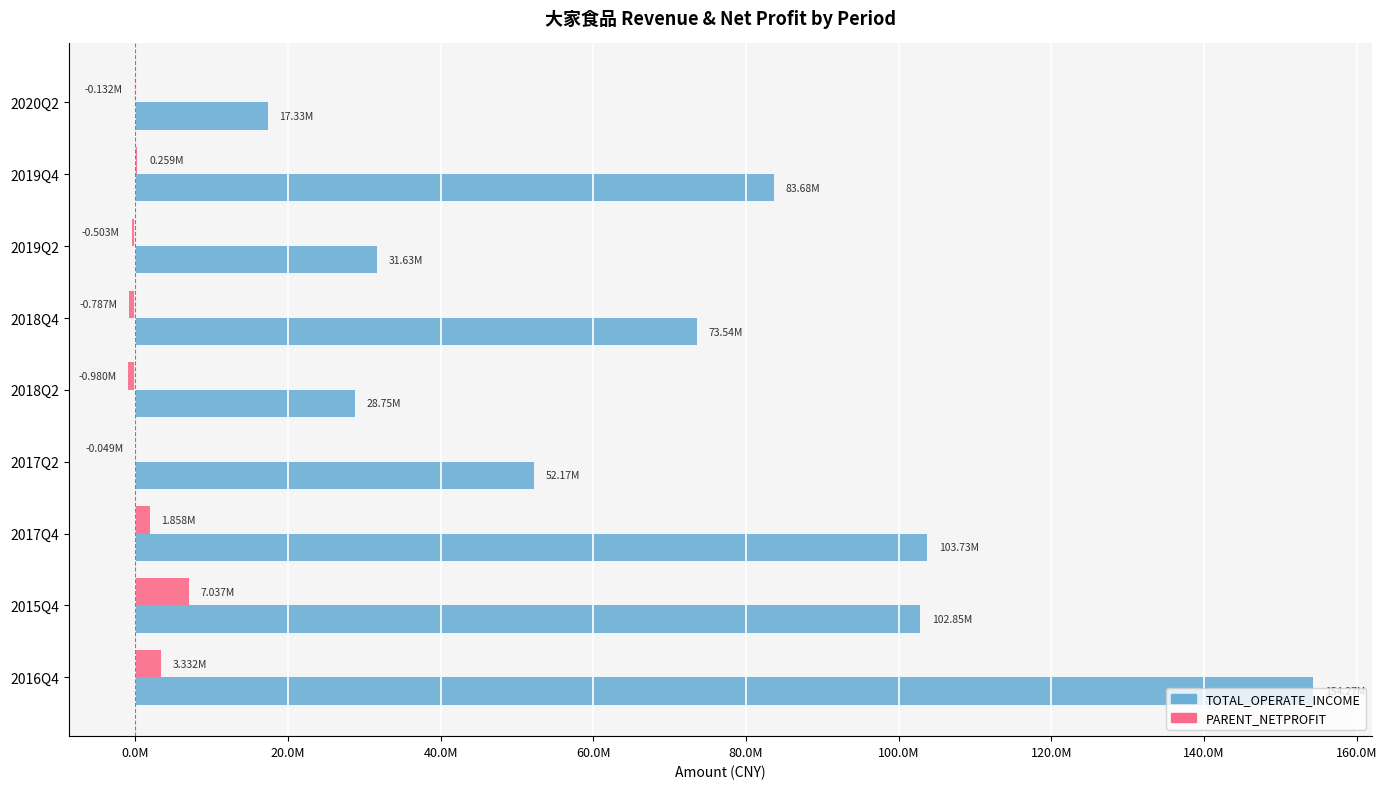

List the series in order of their peak value, highest first.

TOTAL_OPERATE_INCOME, PARENT_NETPROFIT